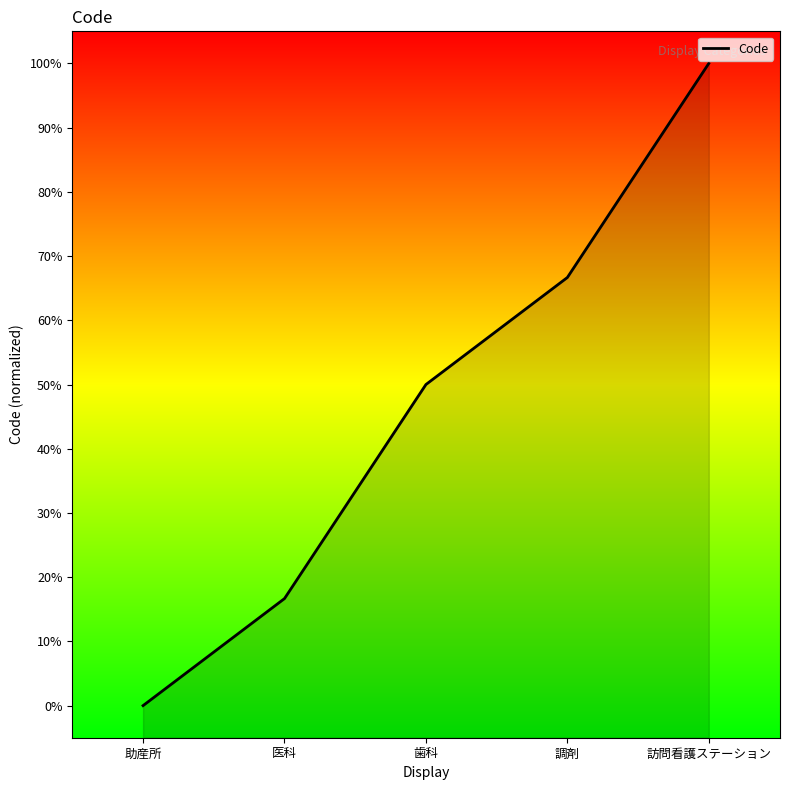

True or false: the data has more than 1 interior local peaks.

False